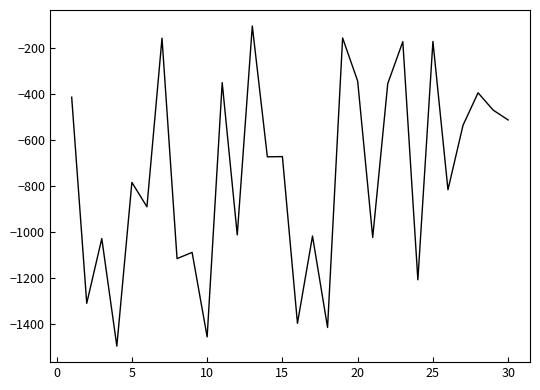

What is the greatest value displayed?

-104